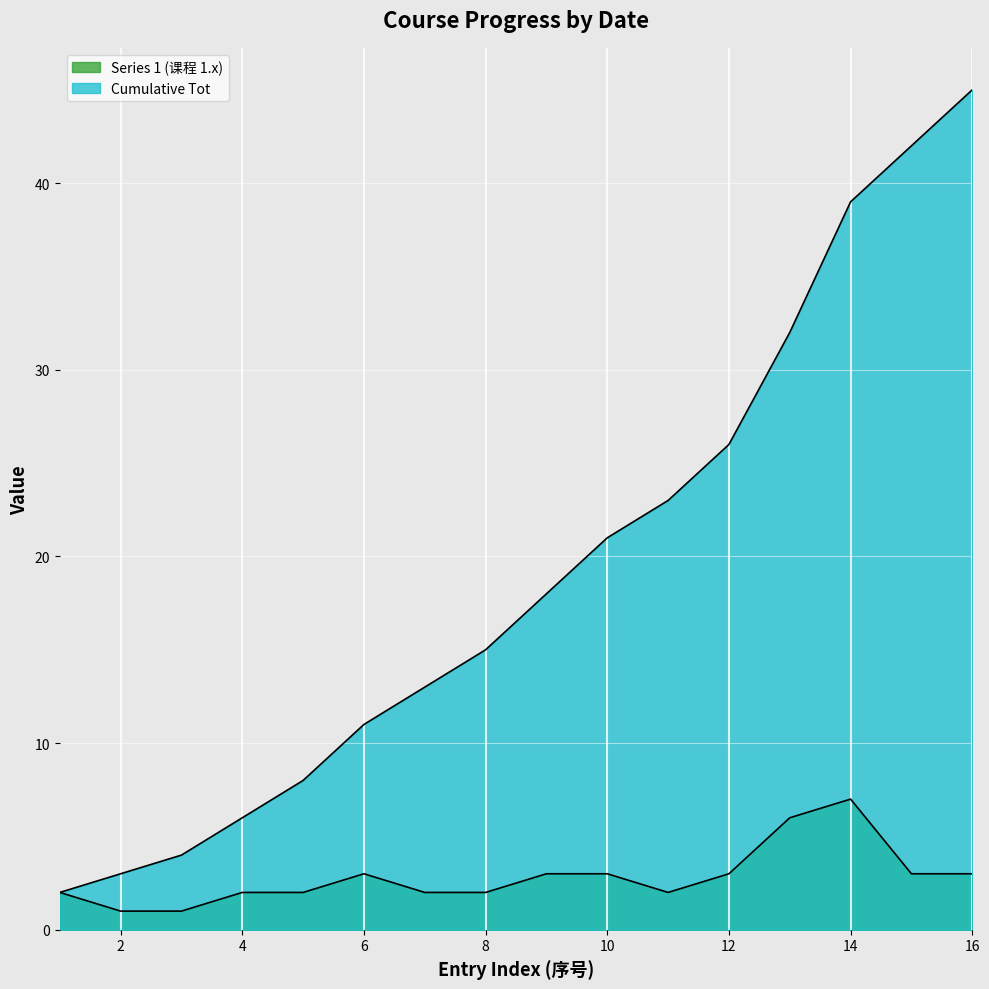

How many distinct data groups are displayed?

2